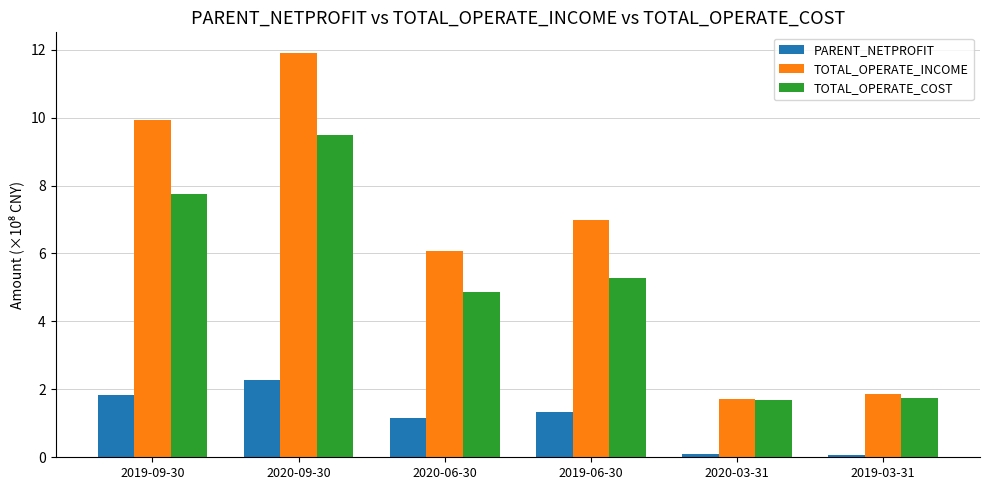

How many bars are there in each group?

3